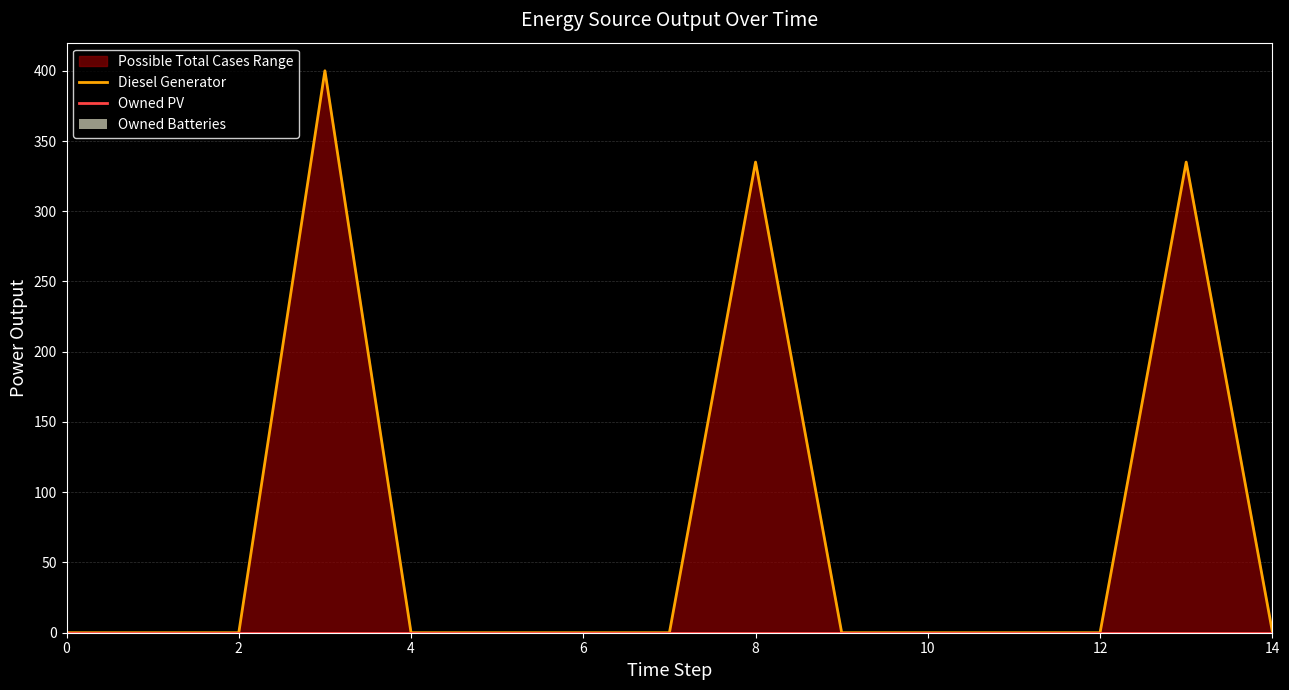

What is the maximum value for Diesel Generator?

400.0